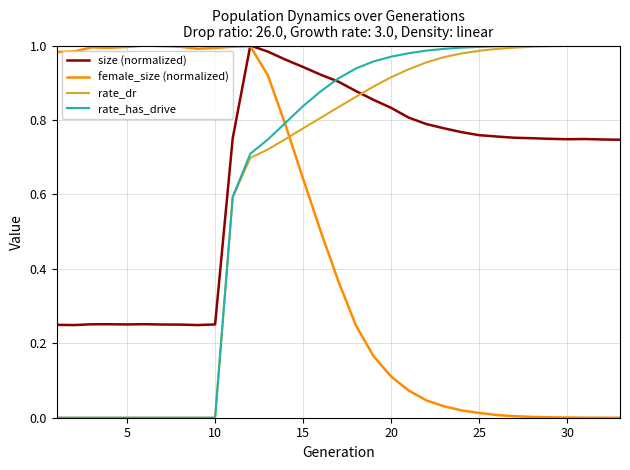

How many times do rate_dr and size (normalized) cross each other?

1